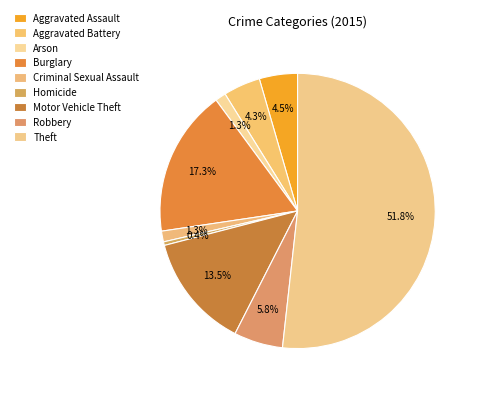

How much of the chart is everything except Robbery?

94.2%